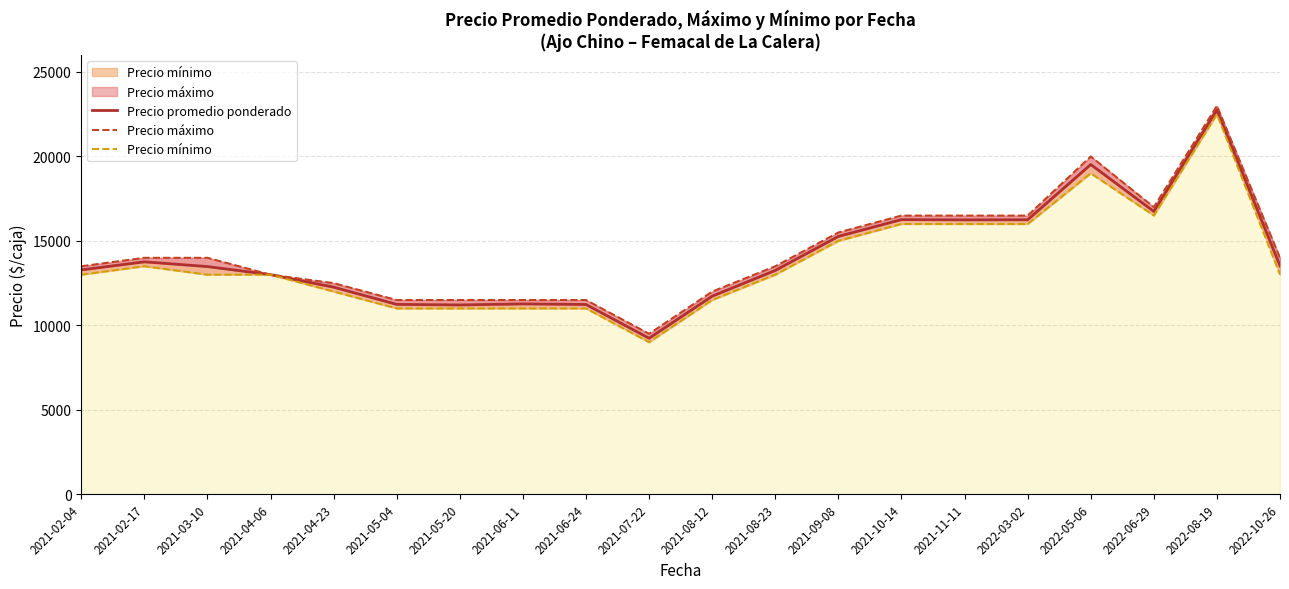

What is the total value across all series at 2021-06-24?

33735